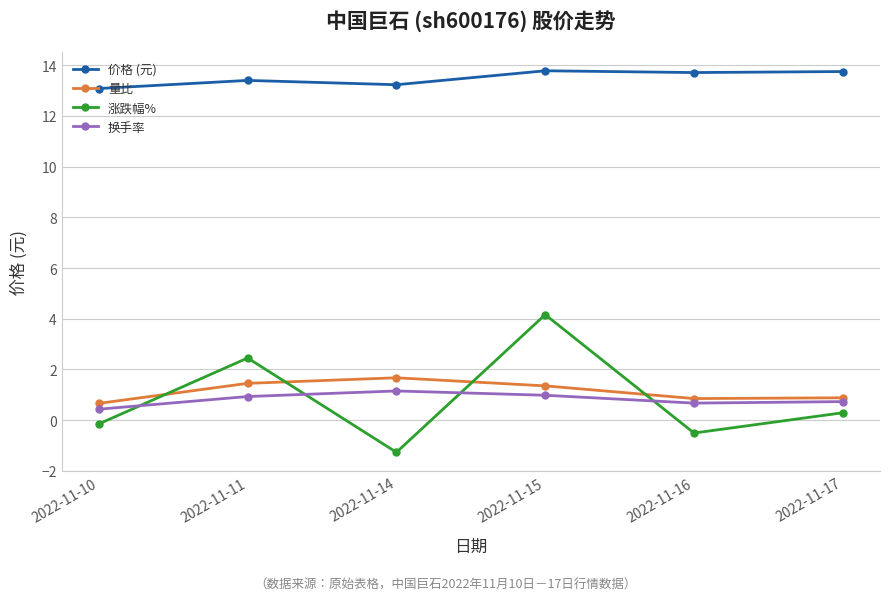

Which series ends up on top after the final intersection of 换手率 and 涨跌幅%?

换手率